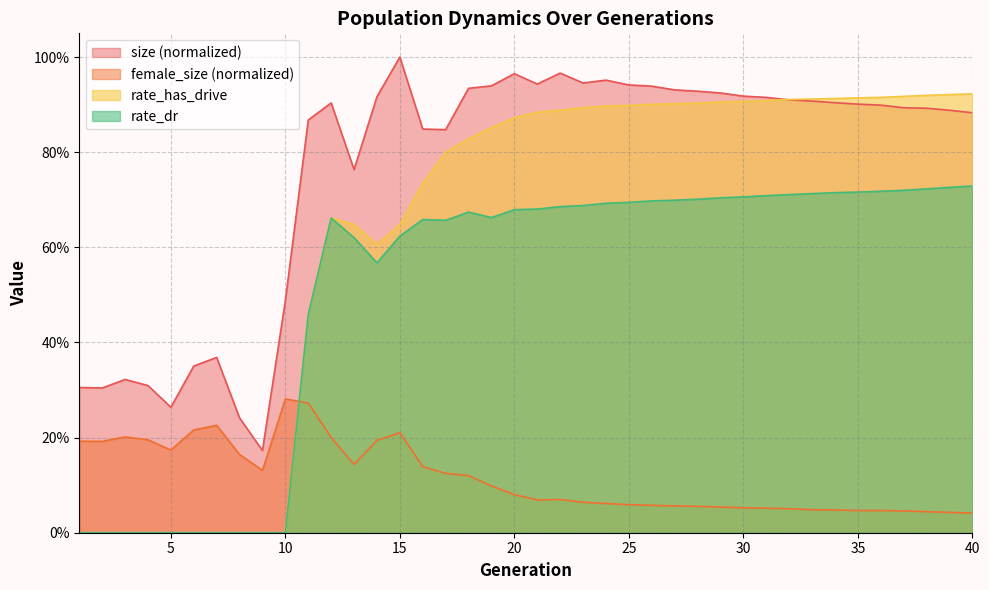

What is the value of the size point at the 21st from the left?

0.9